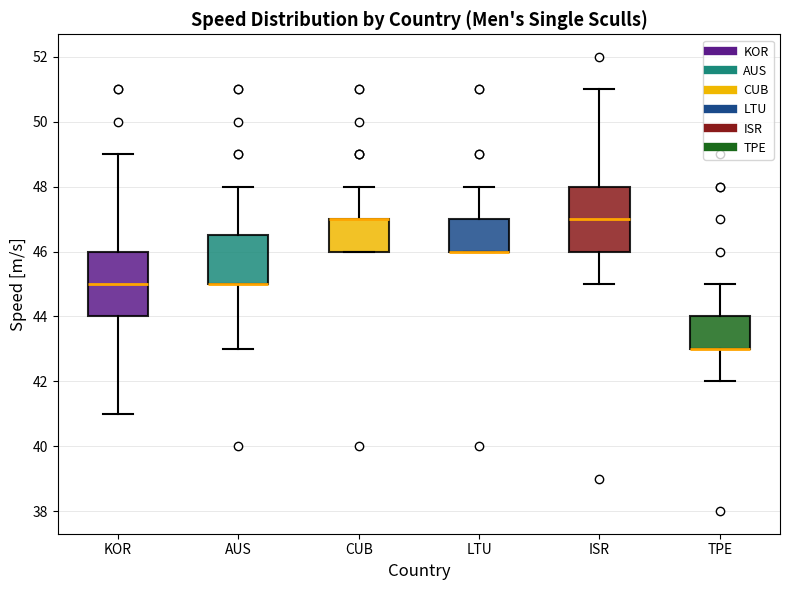

Where is the lower edge of the box for AUS on the y-axis? The values are not printed on the chart, so give them approximately, as read against the axis.

45.0